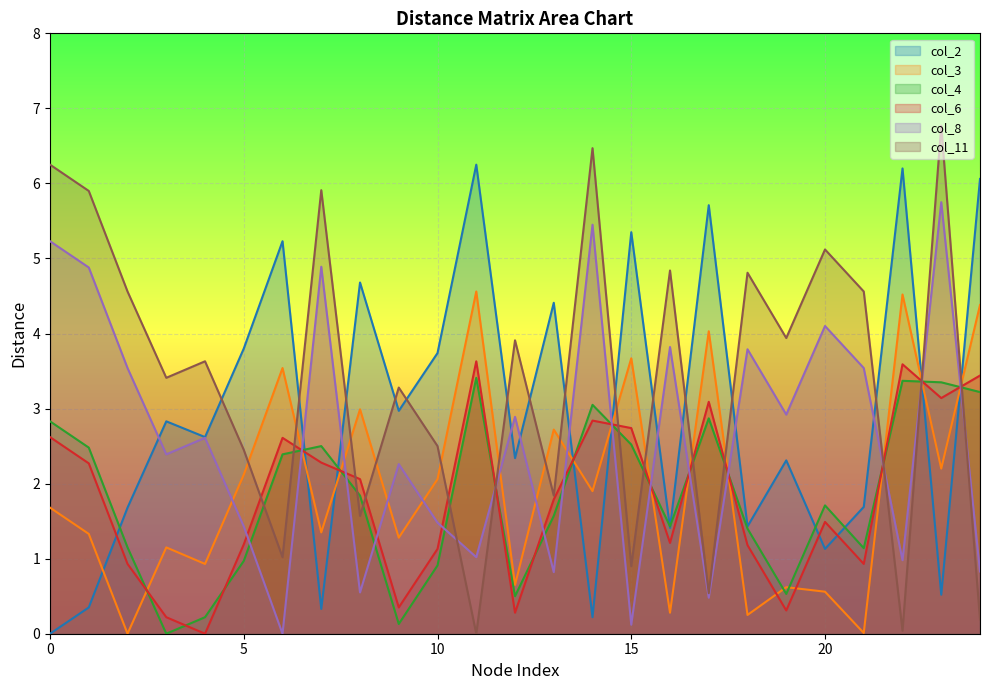

Read the col_8 value at 15.

0.1